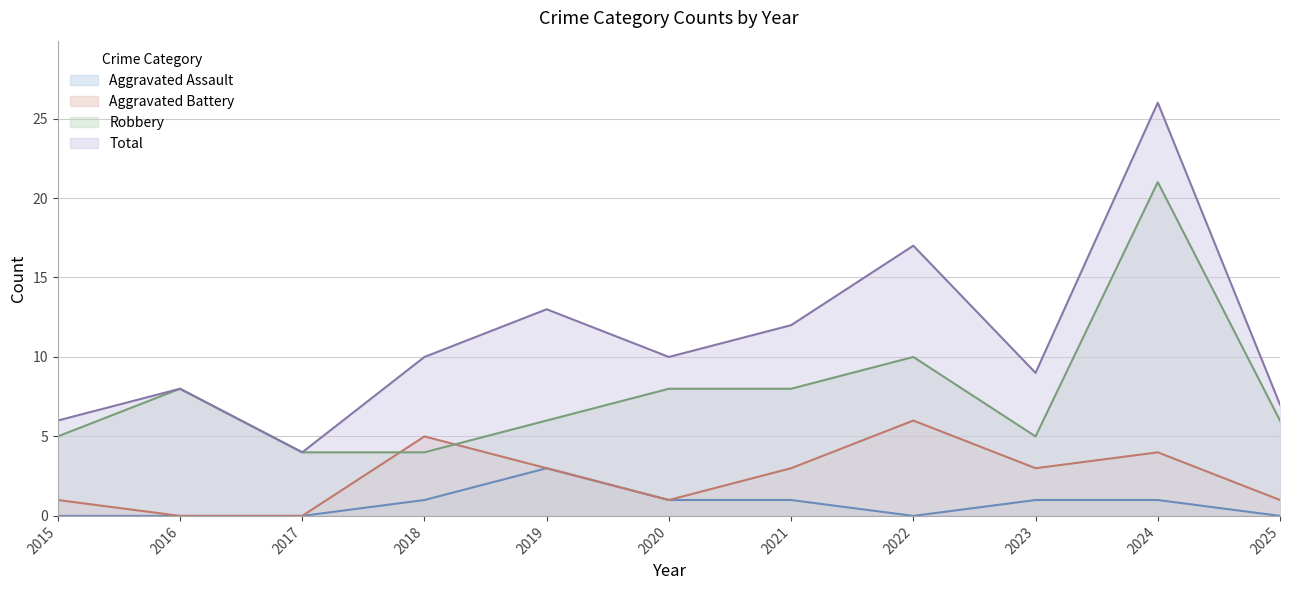

What is the average value of the Total series?

11